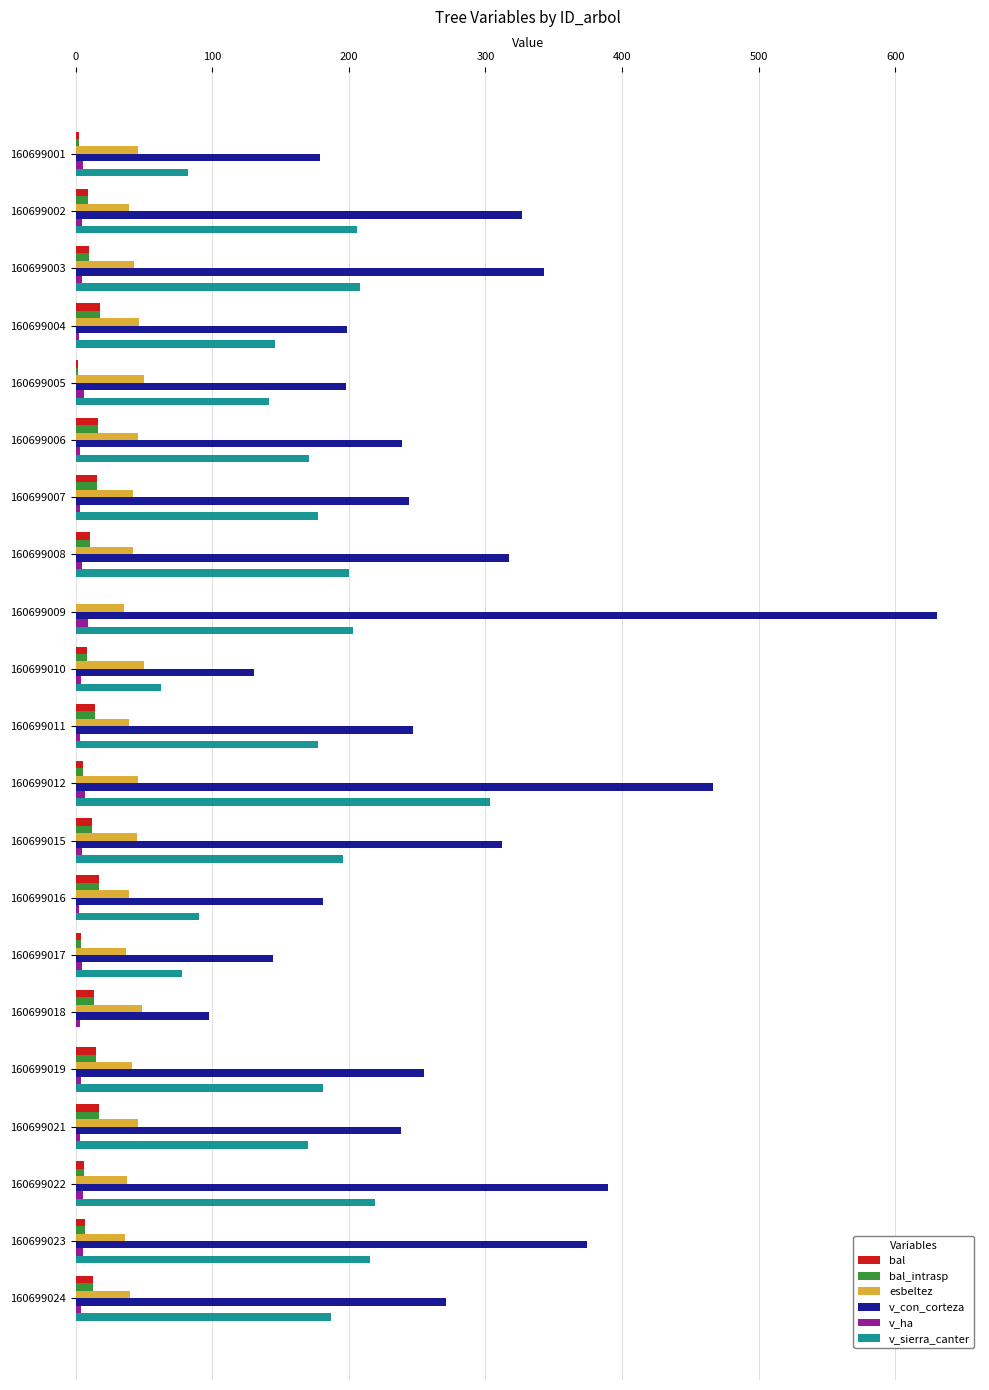

Which series has the largest total across all categories?

v_con_corteza